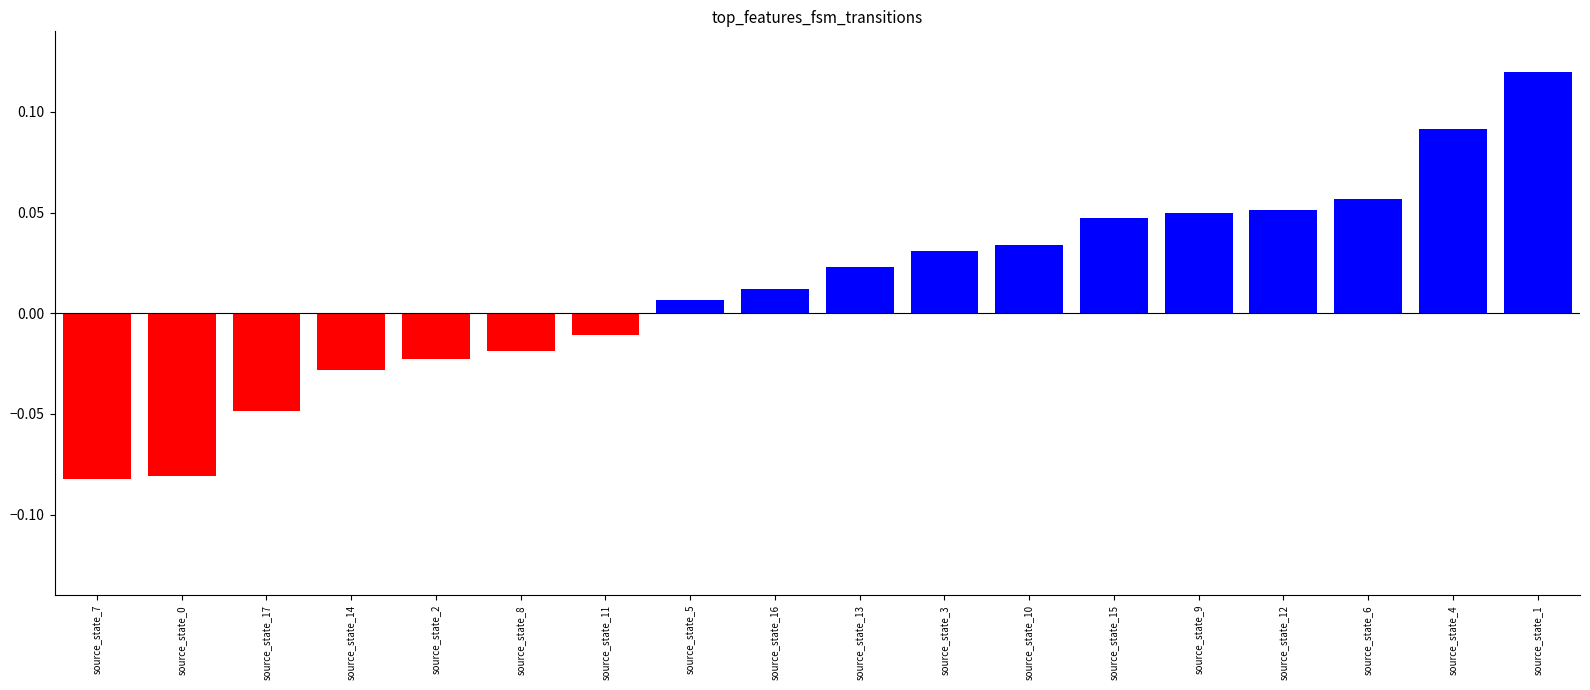

What is the label of the 15th bar from the right?

source_state_14